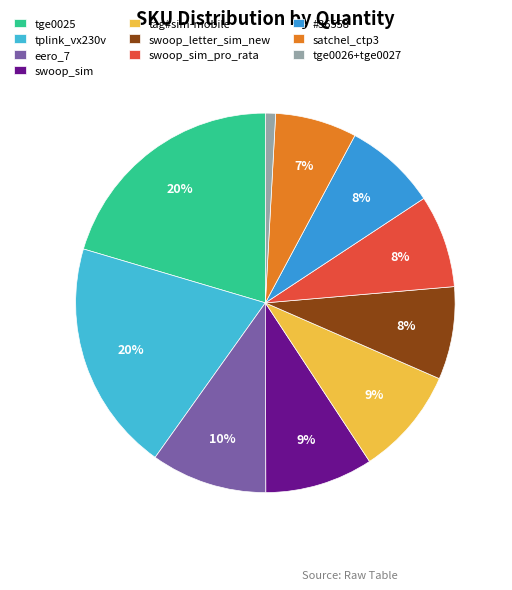

How many slices are in this pie chart?

10